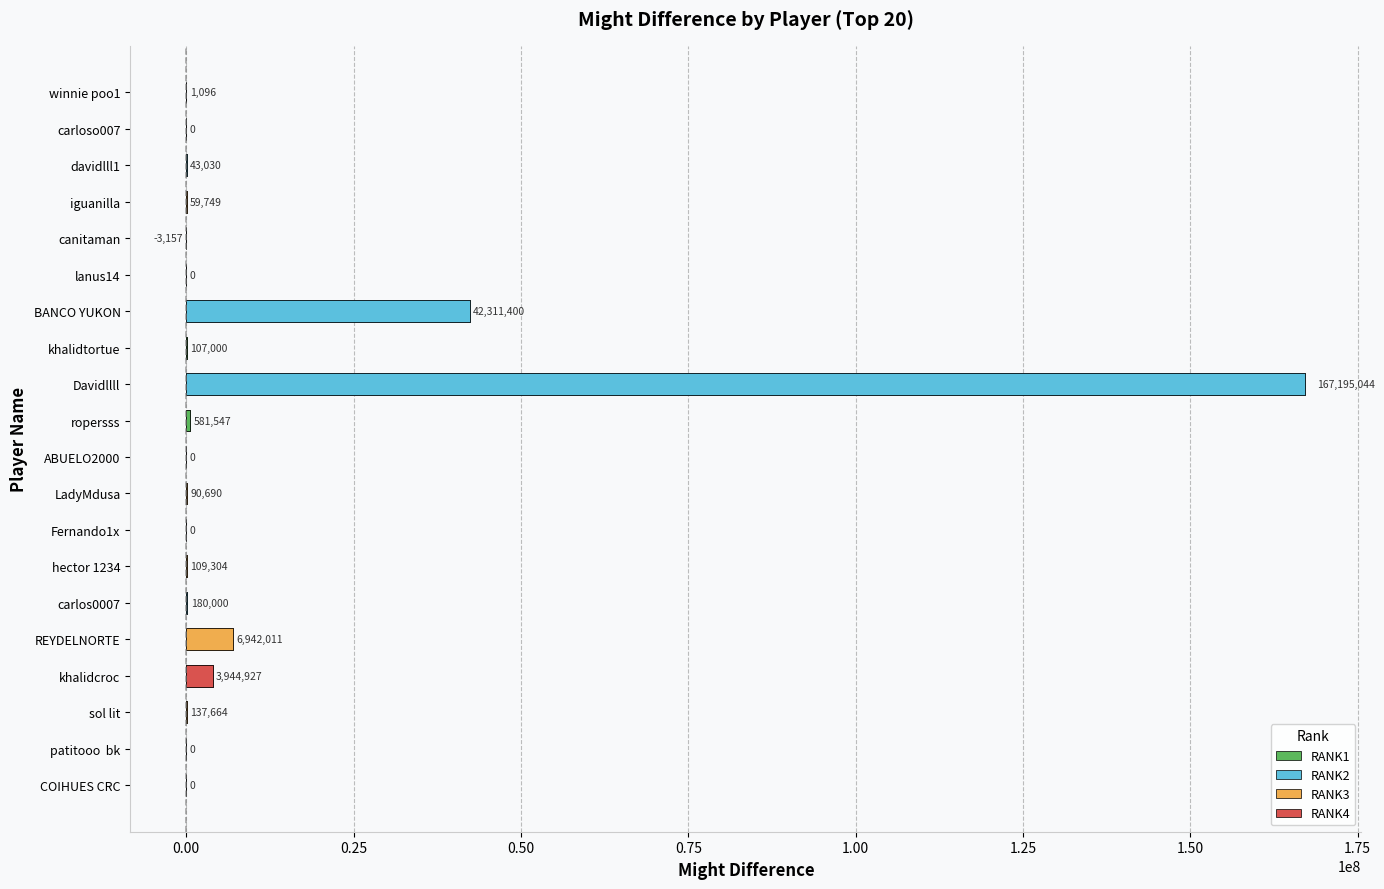

Where does the data first go above 90690?

BANCO YUKON